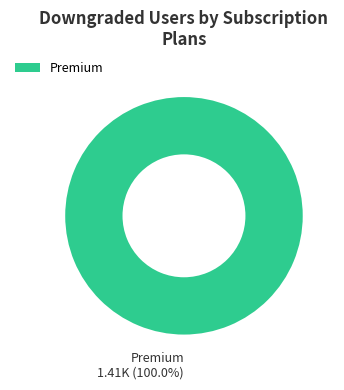

Is there any slice that represents more than half of the pie?

Yes